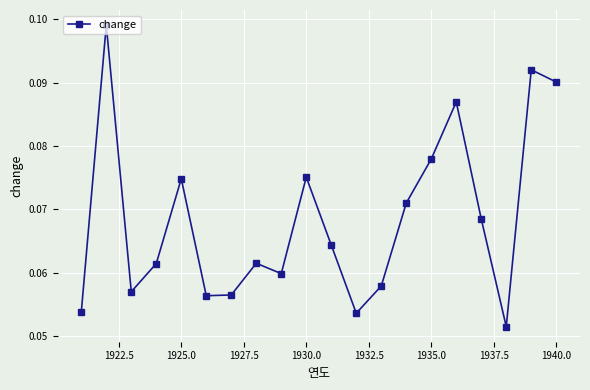

True or false: there are more than 2 points higher than both neighbors.

True